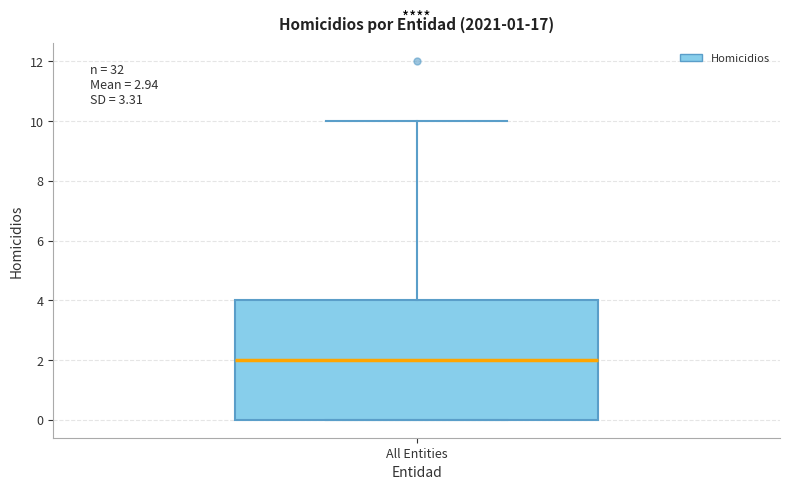

Read this box plot against the y-axis: the position of the median line, the range covered by the box, and the ends of both whiskers. The values are not printed on the chart, so give them approximately, as read against the axis.

median 2, box 0 to 4, whiskers 0 to 10